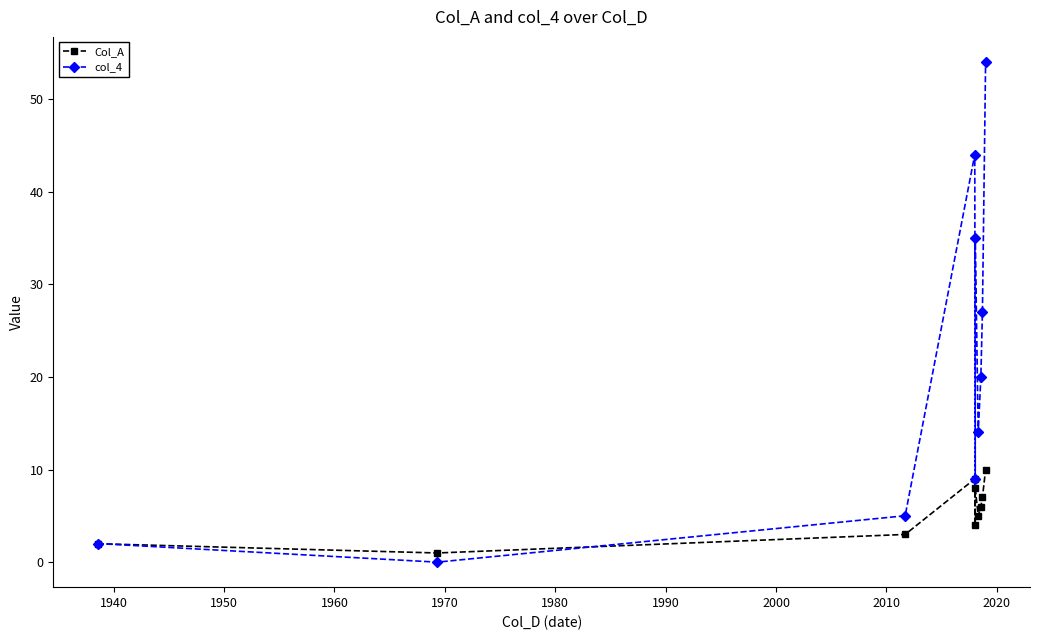

After their last crossing, which series has the higher values: col_4 or Col_A?

col_4